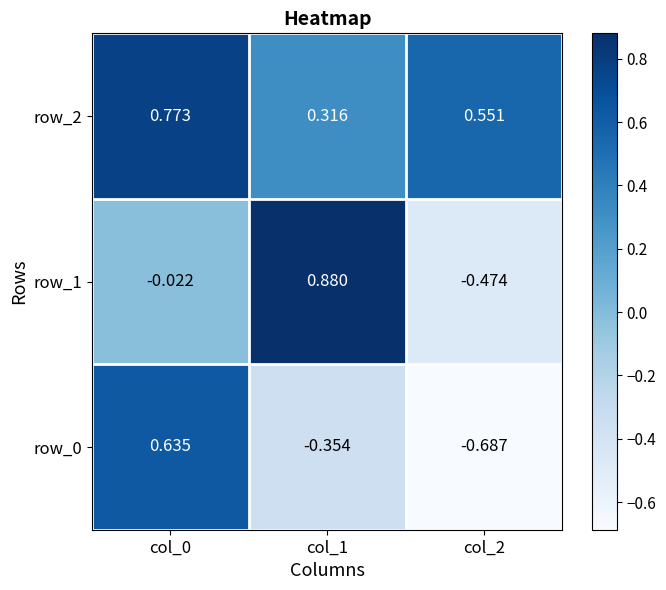

Is the value of row_0 at col_0 greater than the value of row_2 at col_0?

No